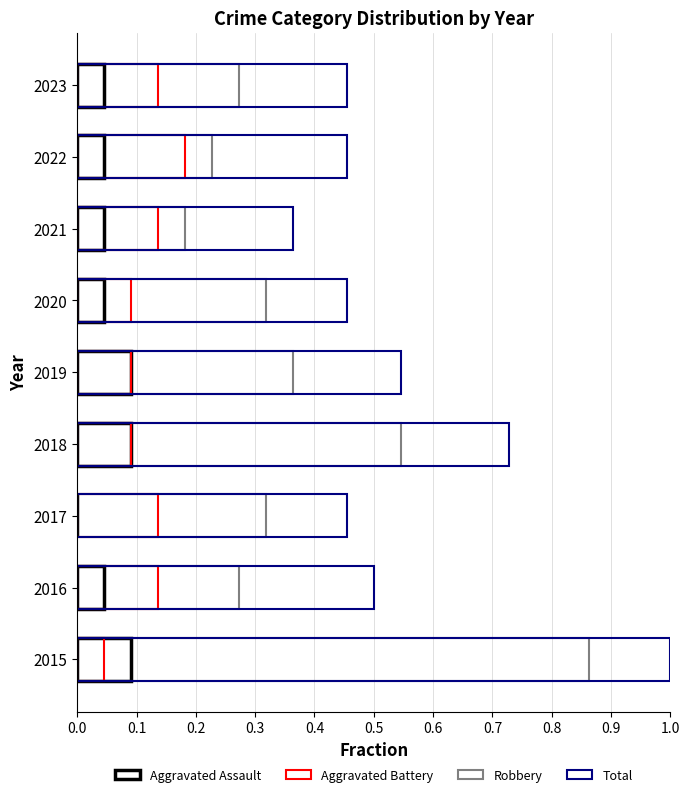

Reading right to left, list all the values displayed in this chart.

Aggravated Assault: 0.0	0.0	0.0	0.0	0.1	0.1	0.0	0.0	0.1
Aggravated Battery: 0.1	0.2	0.1	0.1	0.1	0.1	0.1	0.1	0.0
Robbery: 0.3	0.2	0.2	0.3	0.4	0.5	0.3	0.3	0.9
Total: 0.5	0.5	0.4	0.5	0.5	0.7	0.5	0.5	1.0